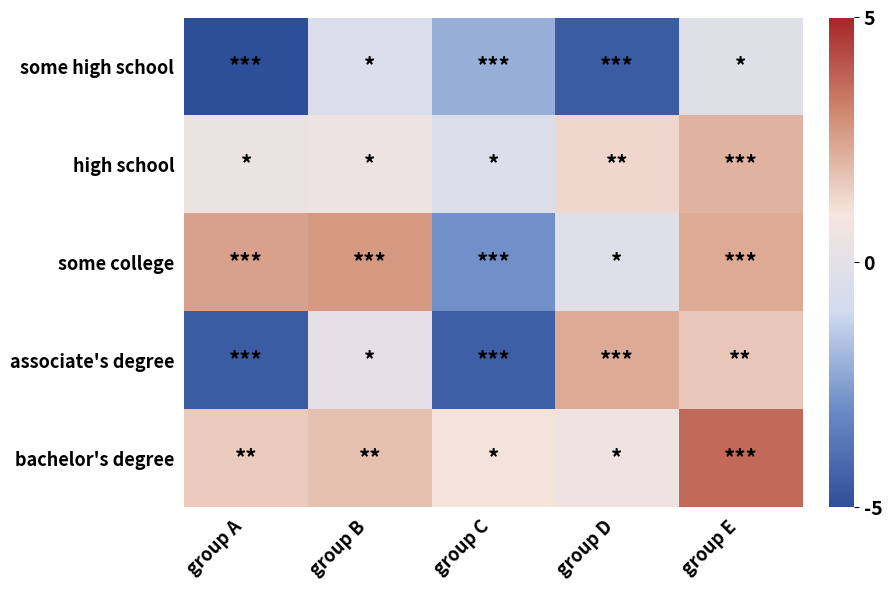

What is the smallest value displayed?

-5.2